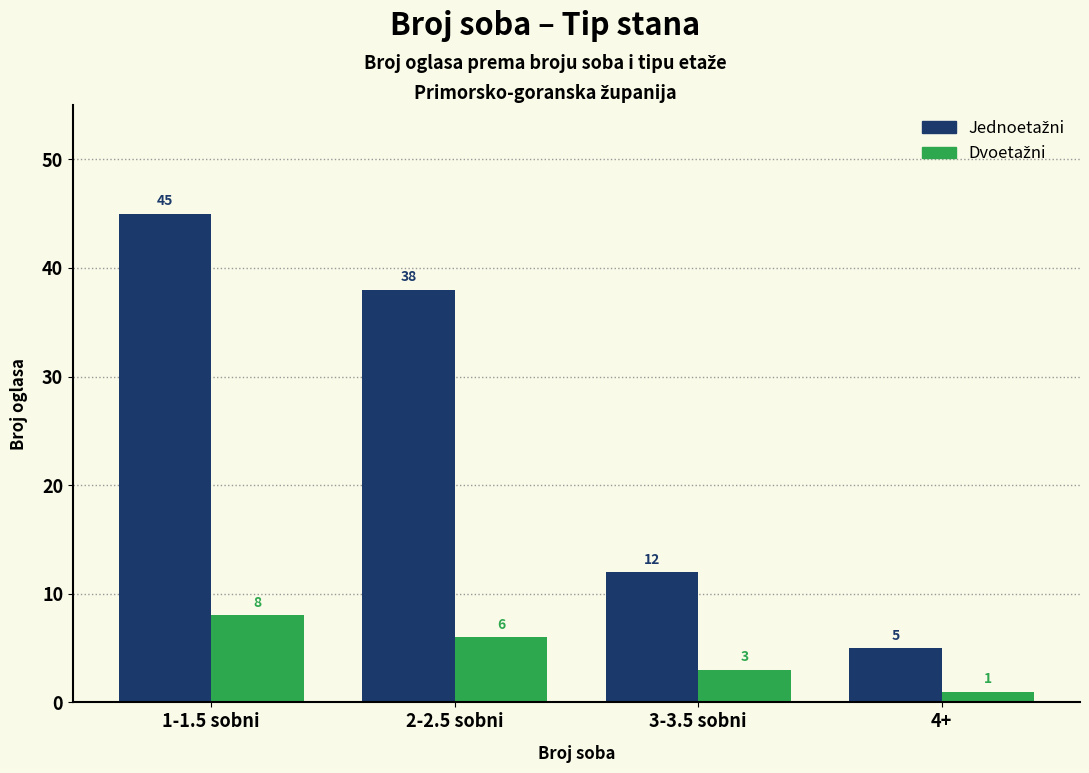

What is the label of the 3rd bar from the left?

3-3.5 sobni